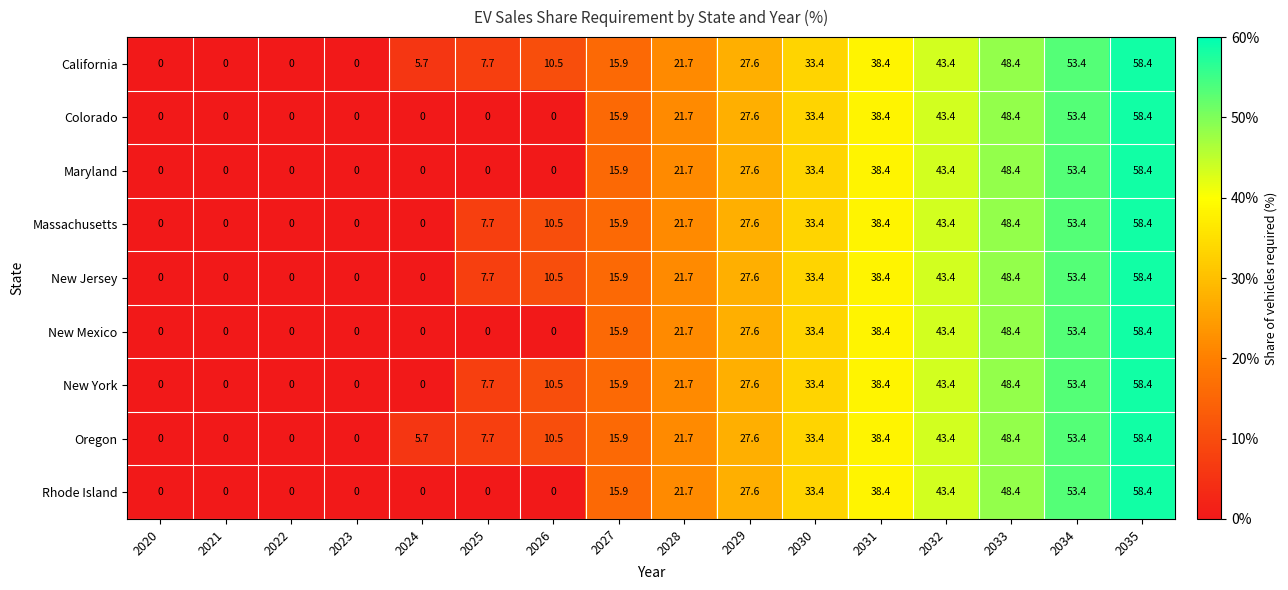

True or false: Rhode Island has a value of 36.2 at 2029.

False